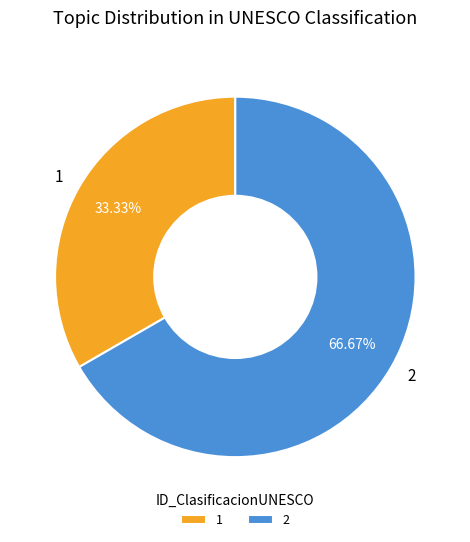

Is it true that 2 is 61% of the pie?

False